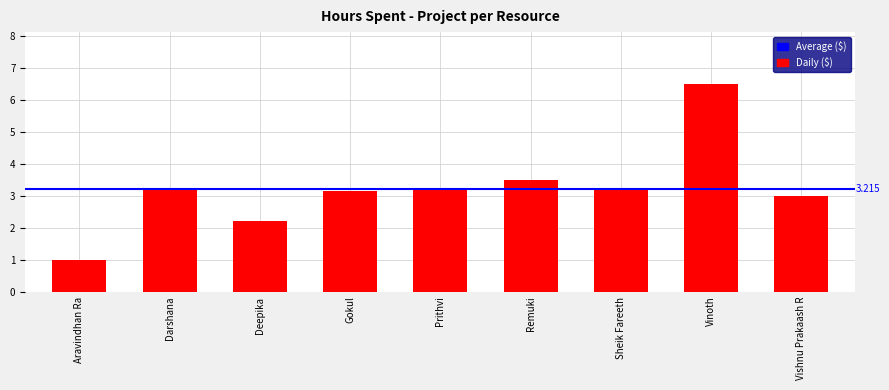

What is the sum of the values at Remuki and Sheik Fareeth?

6.7